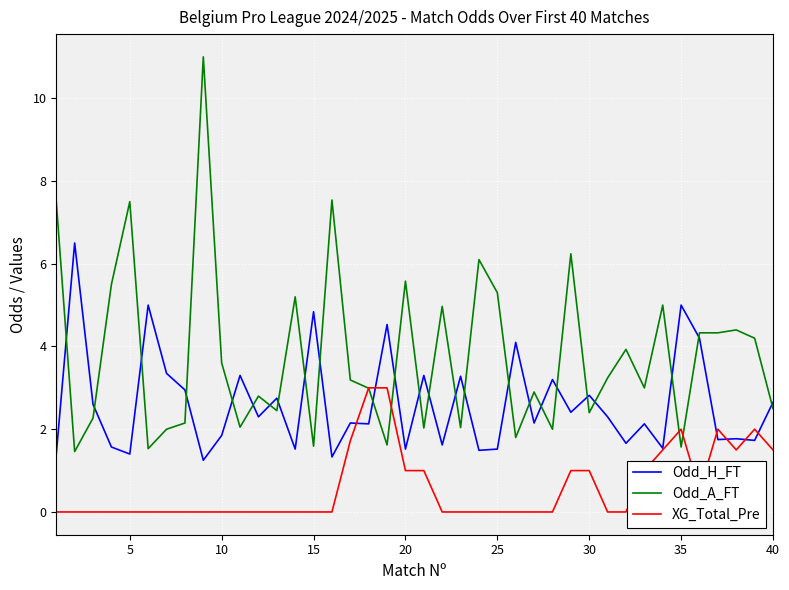

Which series has the largest total across all categories?

Odd_A_FT